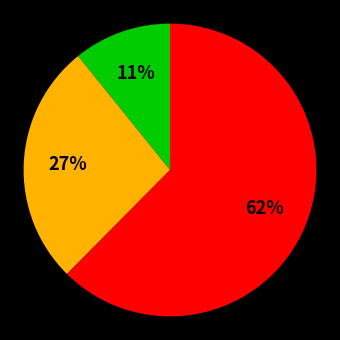

To the nearest percent, what is the average slice percentage?

33%